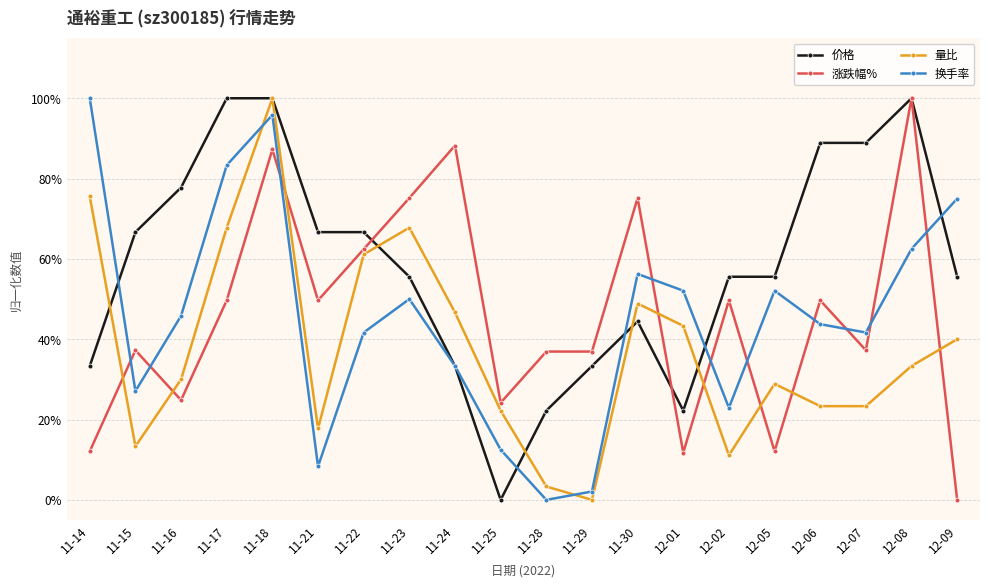

Where is the first local maximum for 量比?

11-18